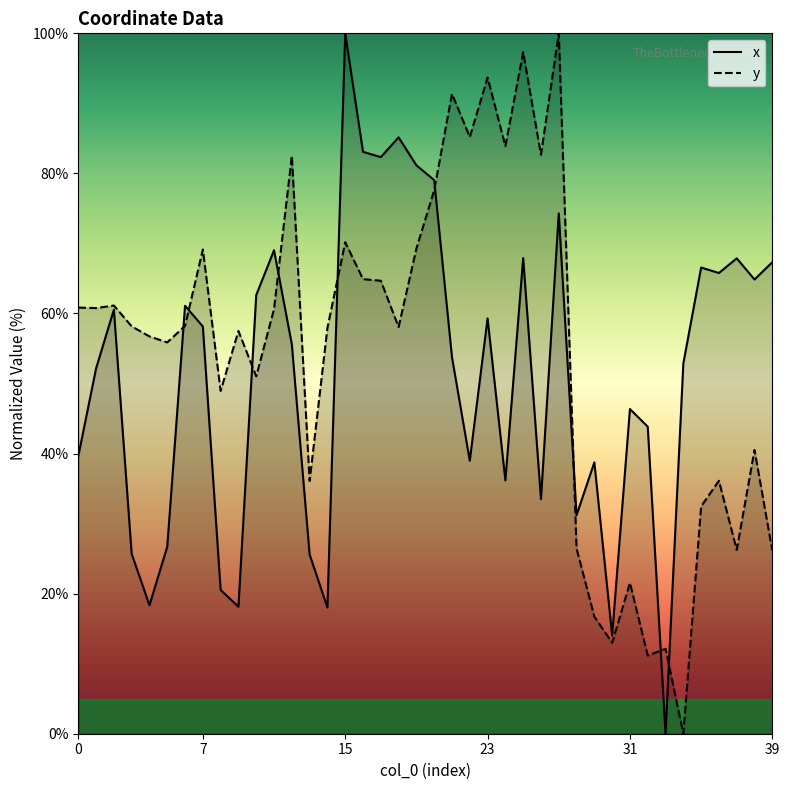

Reading left to right, list all the values displayed in this chart.

x: 39.6	52.1	60.5	25.7	18.3	26.7	61.1	58.1	20.5	18.1	62.6	69.0	55.6	25.6	18.0	100.0	83.1	82.3	85.1	81.2	79.0	53.8	39.0	59.3	36.2	67.9	33.5	74.3	31.2	38.7	14.0	46.4	43.8	0.0	52.9	66.6	65.8	67.9	64.9	67.3
y: 60.8	60.8	61.1	58.2	56.7	55.9	58.2	69.1	49.0	57.5	51.0	60.6	82.5	36.1	57.9	70.2	64.9	64.7	58.1	69.3	77.6	91.4	85.2	93.7	83.9	97.3	82.7	100.0	26.4	16.7	13.0	21.5	11.2	12.1	0.0	32.5	36.1	26.2	40.5	26.1